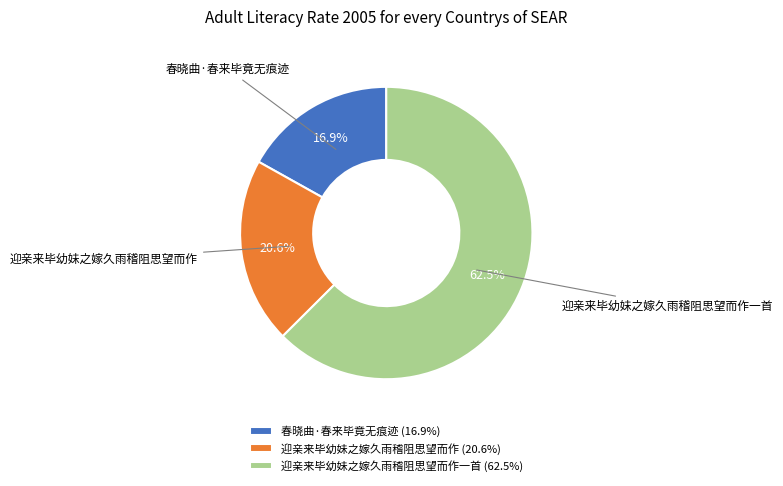

To the nearest percent, what percentage of the pie is 春晓曲·春来毕竟无痕迹?

17%